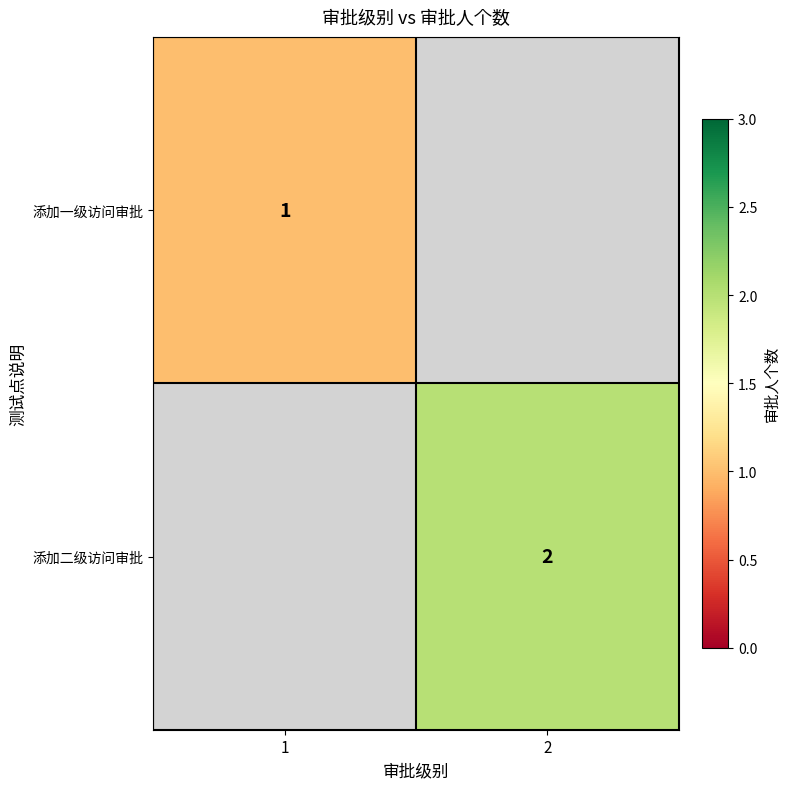

The value of 添加一级访问审批 at 1 is 1. True or false?

True